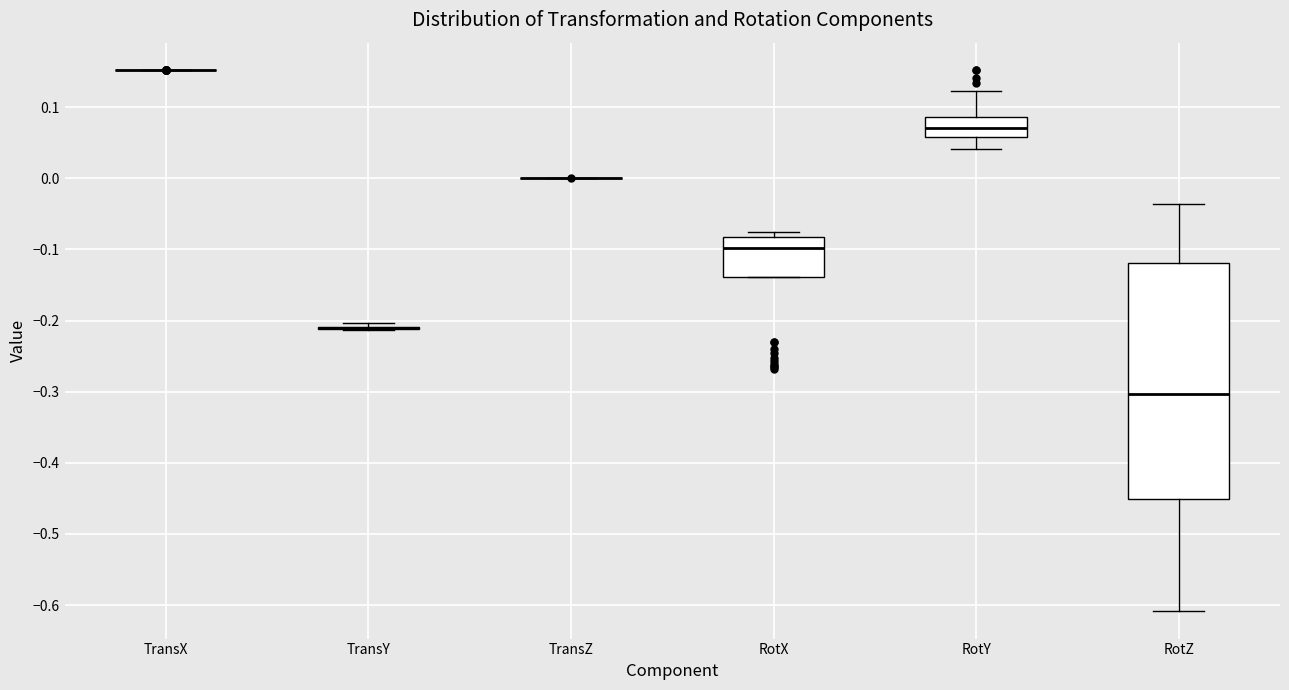

Reading left to right, transcribe this box plot: for each box, give where its median line is, the range the box spans, and where its two whiskers end, as read against the y-axis. The values are not printed on the chart, so give them approximately, as read against the axis.

TransX: box collapsed to a line at 0.15, whiskers 0.15 to 0.15
TransY: box collapsed to a line at -0.21, whiskers -0.21 to -0.20
TransZ: box collapsed to a line at 0.00, whiskers 0.00 to 0.00
RotX: median -0.10, box -0.14 to -0.08, whiskers -0.14 to -0.08 (just above the box's upper edge)
RotY: median 0.07, box 0.06 to 0.09, whiskers 0.04 to 0.12
RotZ: median -0.30, box -0.45 to -0.12, whiskers -0.61 to -0.04